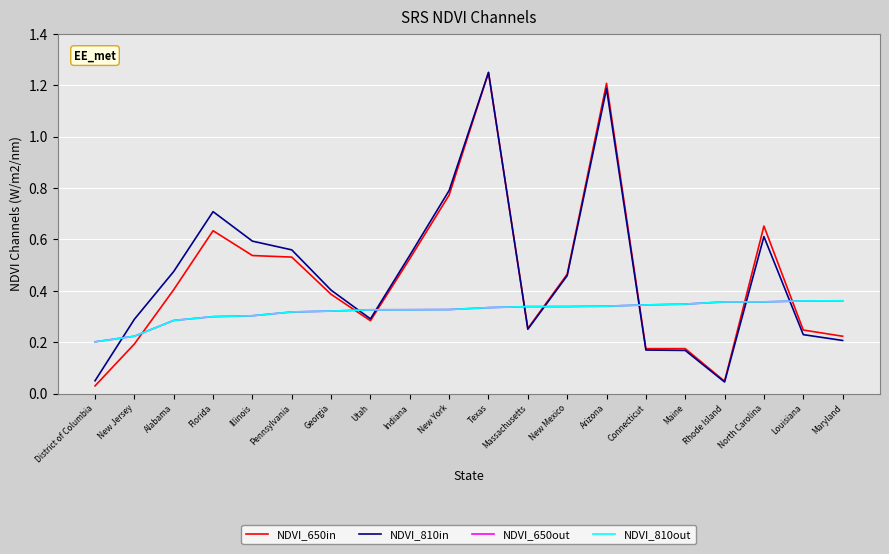

At which label is NDVI_650in closest to 0?

District of Columbia